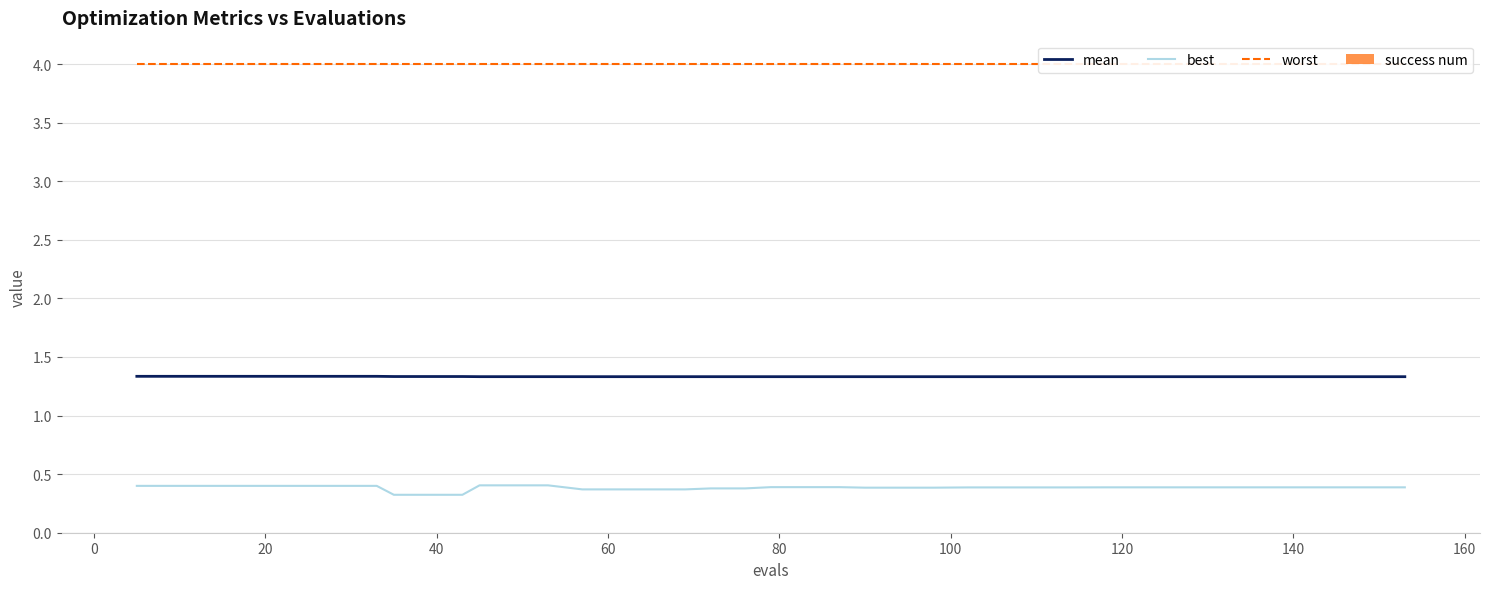

Reading right to left, what are all the values shown in this chart?

mean: 1.3	1.3	1.3	1.3	1.3	1.3	1.3	1.3	1.3	1.3	1.3	1.3	1.3	1.3	1.3	1.3	1.3	1.3	1.3	1.3	1.3	1.3	1.3	1.3	1.3	1.3	1.3	1.3	1.3	1.3	1.3	1.3	1.3	1.3	1.3	1.3	1.3	1.3	1.3	1.3
best: 0.4	0.4	0.4	0.4	0.4	0.4	0.4	0.4	0.4	0.4	0.4	0.4	0.4	0.4	0.4	0.4	0.4	0.4	0.4	0.4	0.4	0.4	0.4	0.4	0.4	0.4	0.4	0.4	0.4	0.3	0.3	0.3	0.4	0.4	0.4	0.4	0.4	0.4	0.4	0.4
worst: 4.0	4.0	4.0	4.0	4.0	4.0	4.0	4.0	4.0	4.0	4.0	4.0	4.0	4.0	4.0	4.0	4.0	4.0	4.0	4.0	4.0	4.0	4.0	4.0	4.0	4.0	4.0	4.0	4.0	4.0	4.0	4.0	4.0	4.0	4.0	4.0	4.0	4.0	4.0	4.0
success num: 0.0	0.0	0.0	0.0	0.0	0.0	0.0	0.0	0.0	0.0	0.0	0.0	0.0	0.0	0.0	0.0	0.0	0.0	0.0	0.0	0.0	0.0	0.0	0.0	0.0	0.0	0.0	0.0	0.0	0.0	0.0	0.0	0.0	0.0	0.0	0.0	0.0	0.0	0.0	0.0